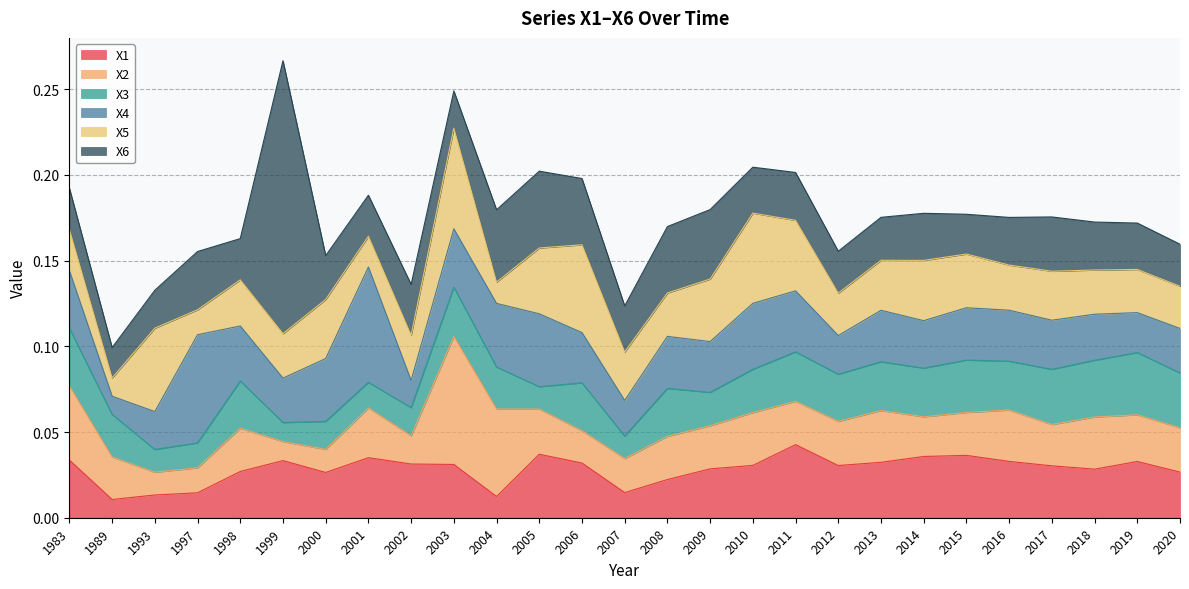

Which series changed the most between 1989 and 2004?

X4